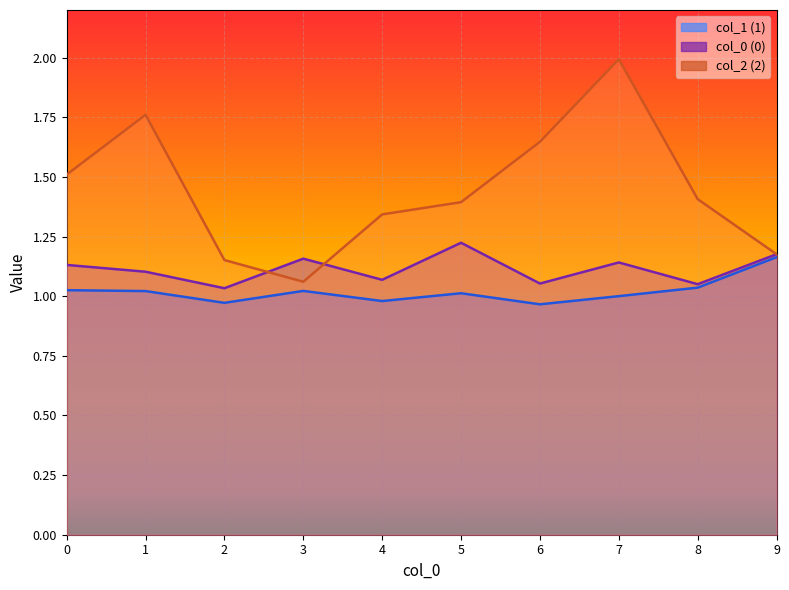

What is the value of the 2 point at the 3rd from the left?

1.2